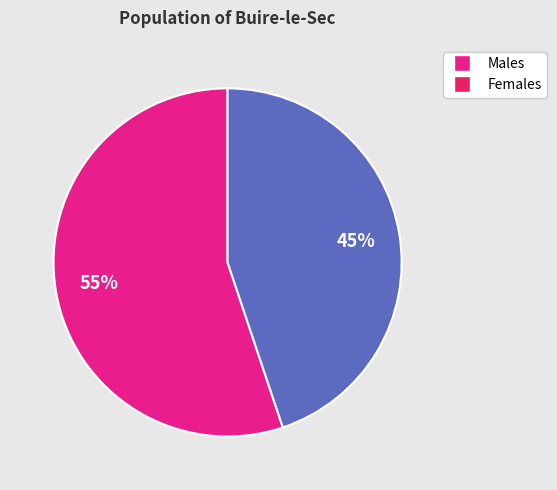

Does any single category account for the majority?

Yes